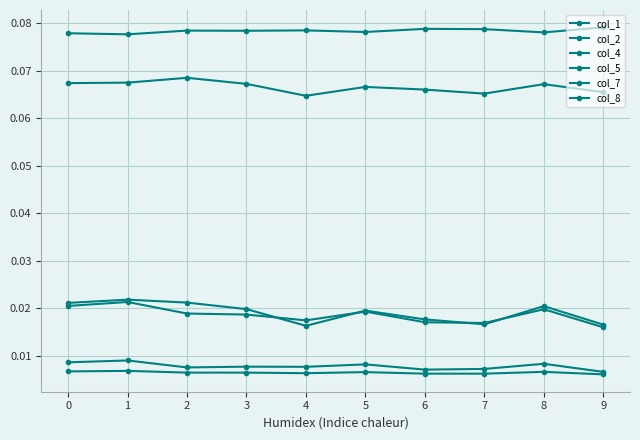

True or false: col_4 has more than 0 points higher than both neighbors.

True